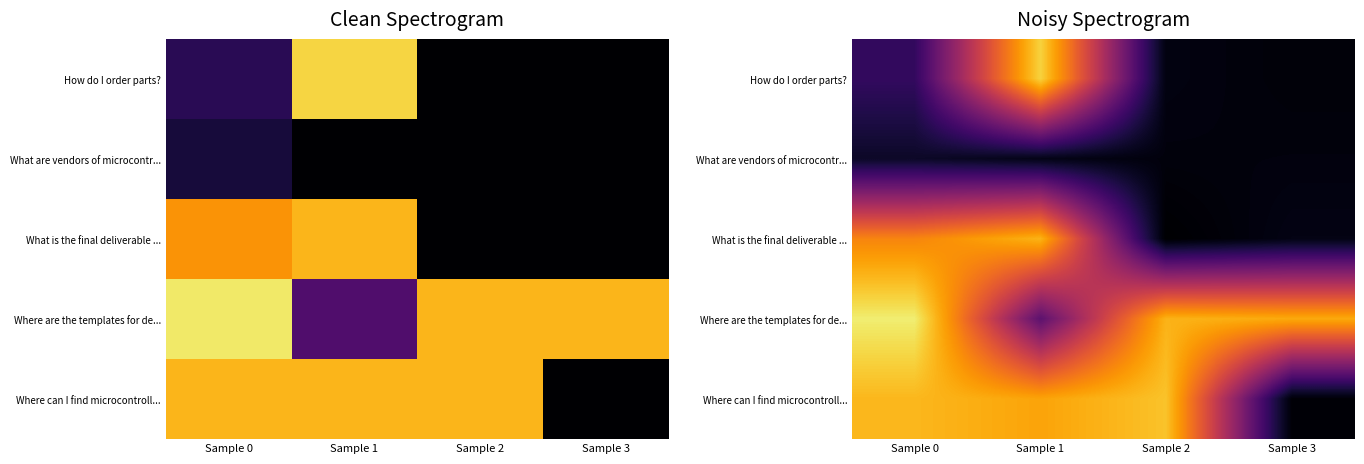

True or false: How do I order parts? has a value of 0.0 at Sample 2.

True